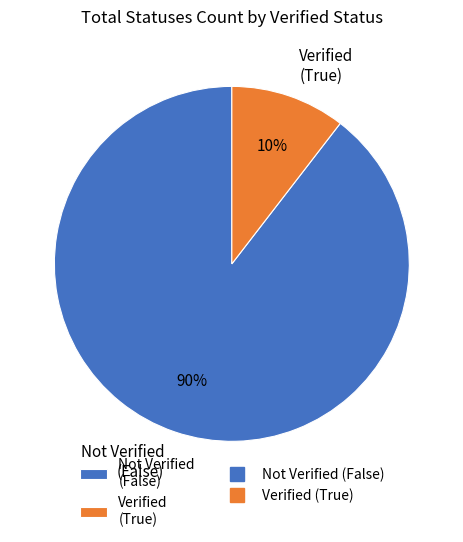

How many slices are in this pie chart?

2